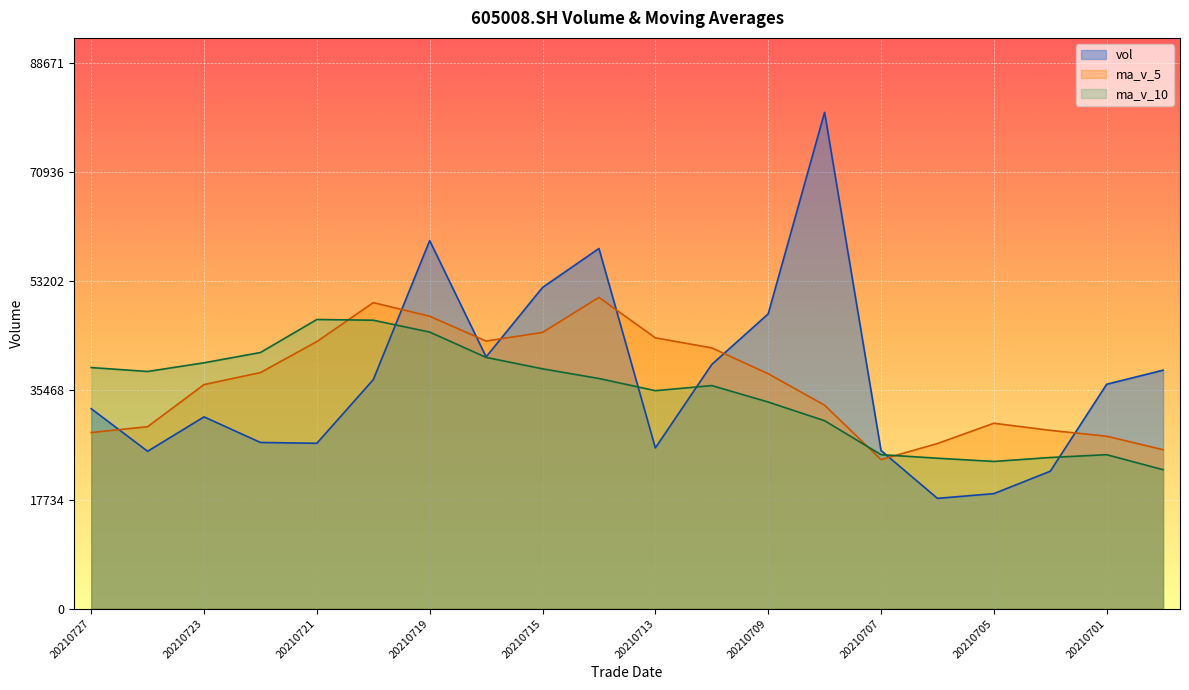

How many lines are shown in the chart?

3